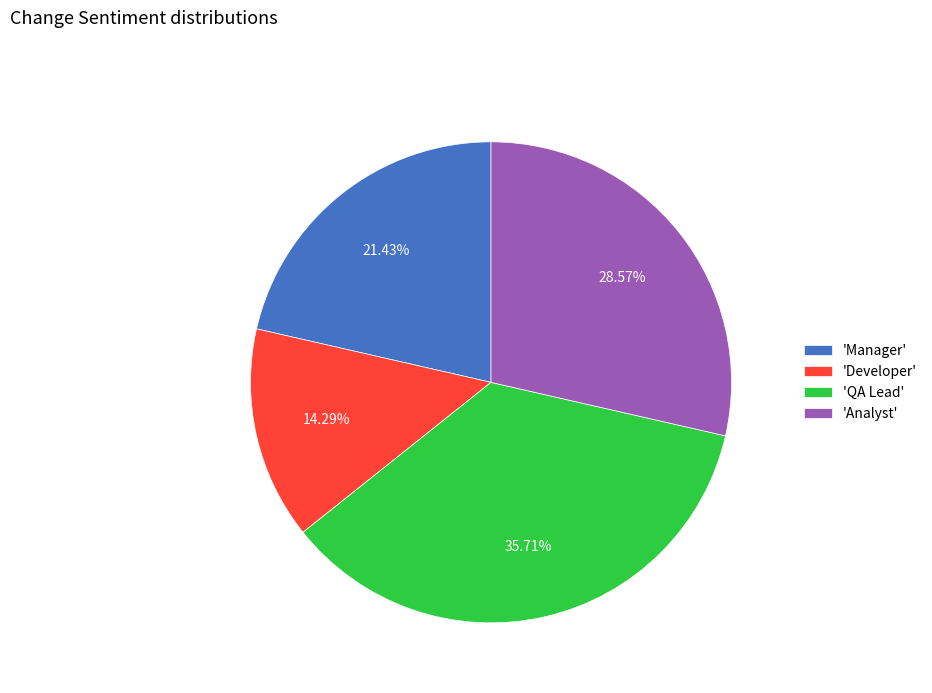

Between 'QA Lead' and 'Manager', which is larger?

'QA Lead'